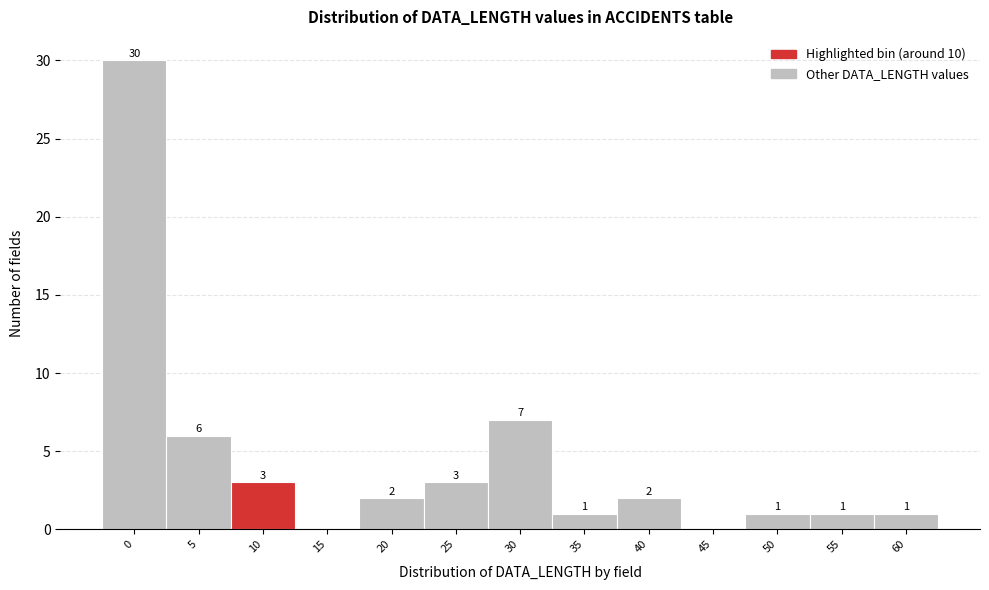

Reading right to left, transcribe all the data shown in this chart.

60=1	55=1	50=1	45=0	40=2	35=1	30=7	25=3	20=2	15=0	10=3	5=6	0=30